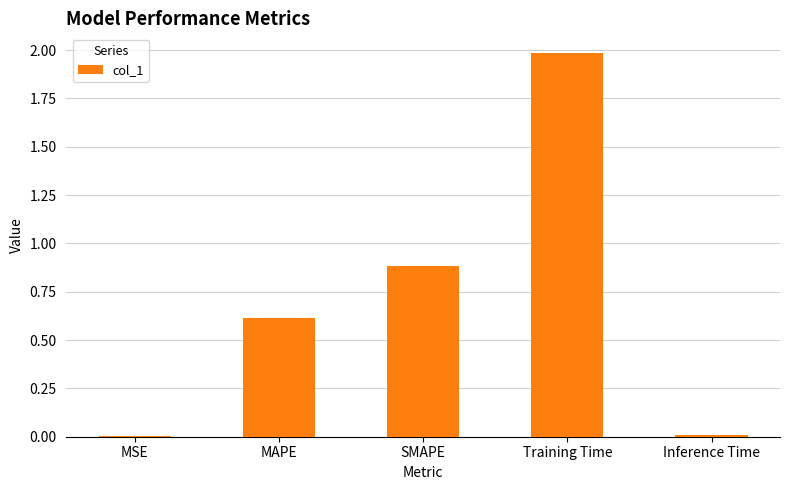

Between Training Time and SMAPE, which is larger?

Training Time